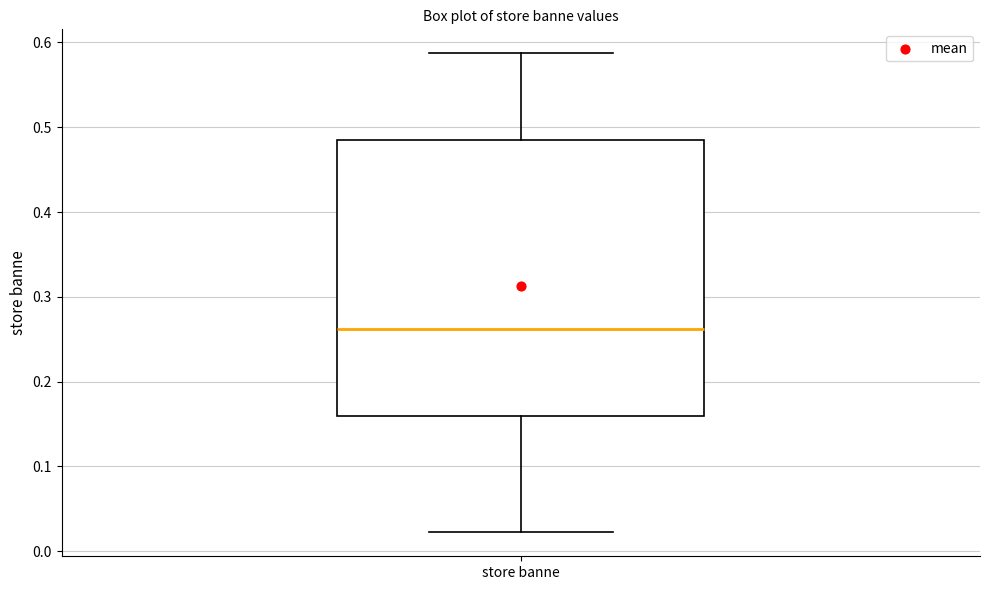

Transcribe this box plot: give where the median line is, the range the box spans, and where the two whiskers end, as read against the y-axis. The values are not printed on the chart, so give them approximately, as read against the axis.

median 0.26, box 0.16 to 0.49, whiskers 0.02 to 0.59